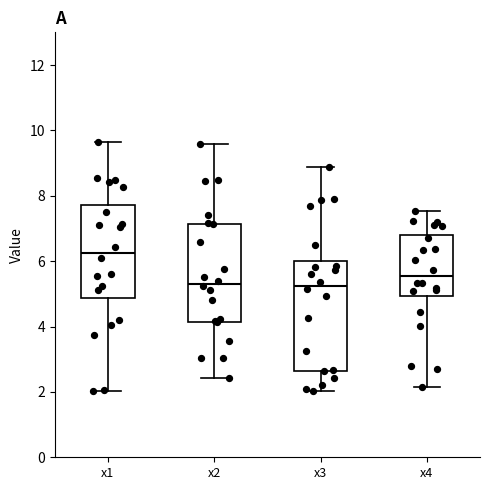

Reading left to right, transcribe this box plot: for each box, give where its median line is, the range the box spans, and where its two whiskers end, as read against the y-axis. The values are not printed on the chart, so give them approximately, as read against the axis.

x1: median 6.2, box 4.8 to 7.8, whiskers 2.0 to 9.6
x2: median 5.4, box 4.2 to 7.2, whiskers 2.4 to 9.6
x3: median 5.2, box 2.6 to 6.0, whiskers 2.0 to 8.8
x4: median 5.6, box 5.0 to 6.8, whiskers 2.2 to 7.6